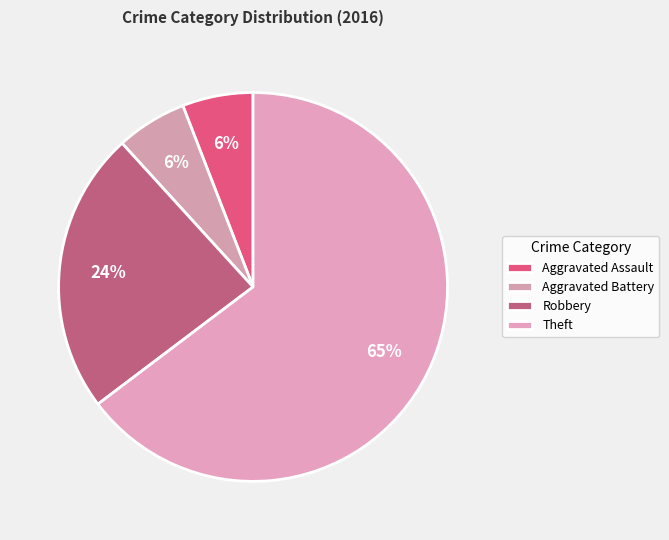

Is there a majority slice in this chart?

Yes